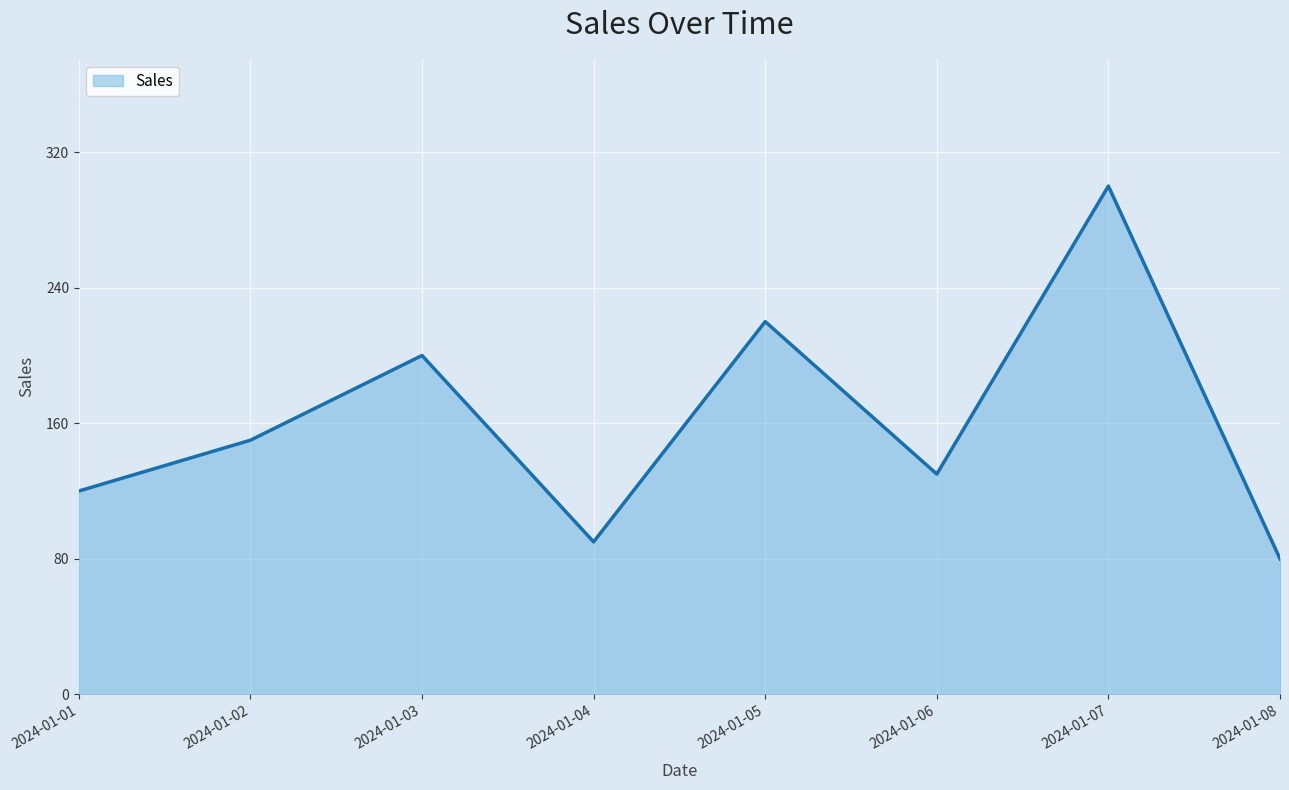

What is the difference between the maximum and minimum values?

220